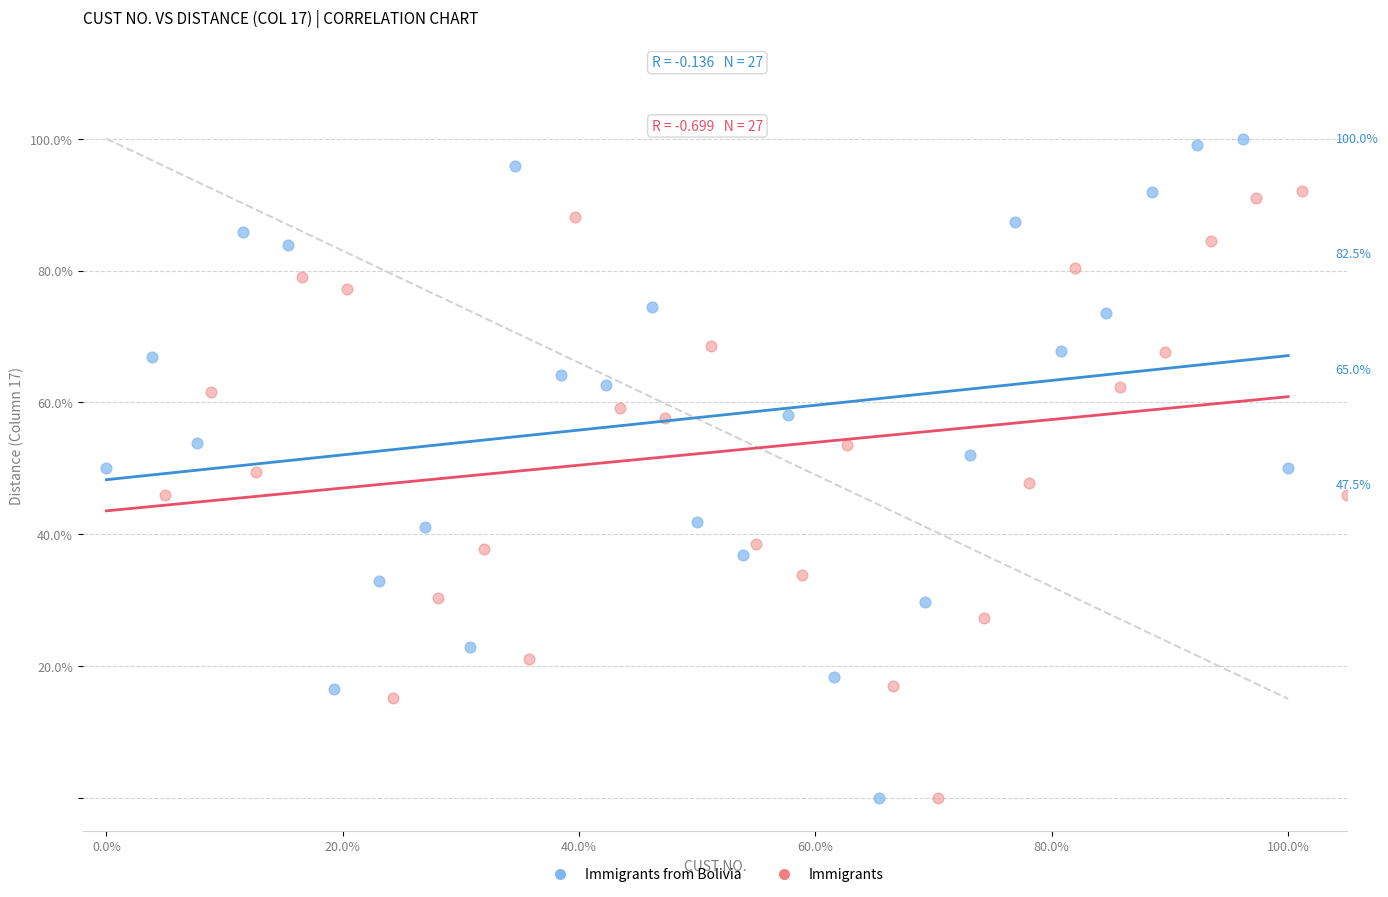

What are all the series names shown in the legend?

Immigrants from Bolivia, Immigrants